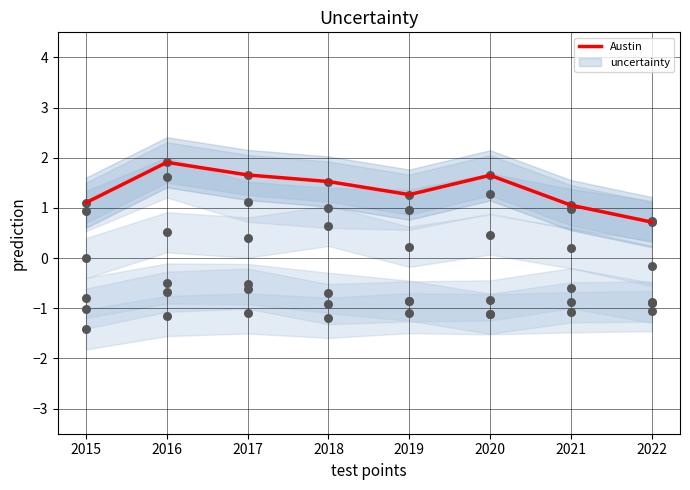

What is the change in value from 2016 to 2022?

-1.2